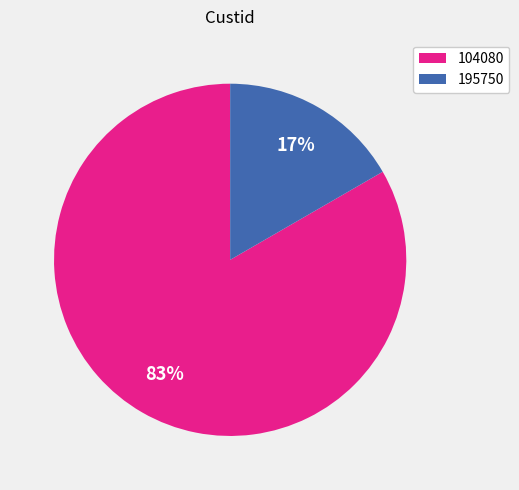

Which has a higher value, 104080 or 195750?

104080